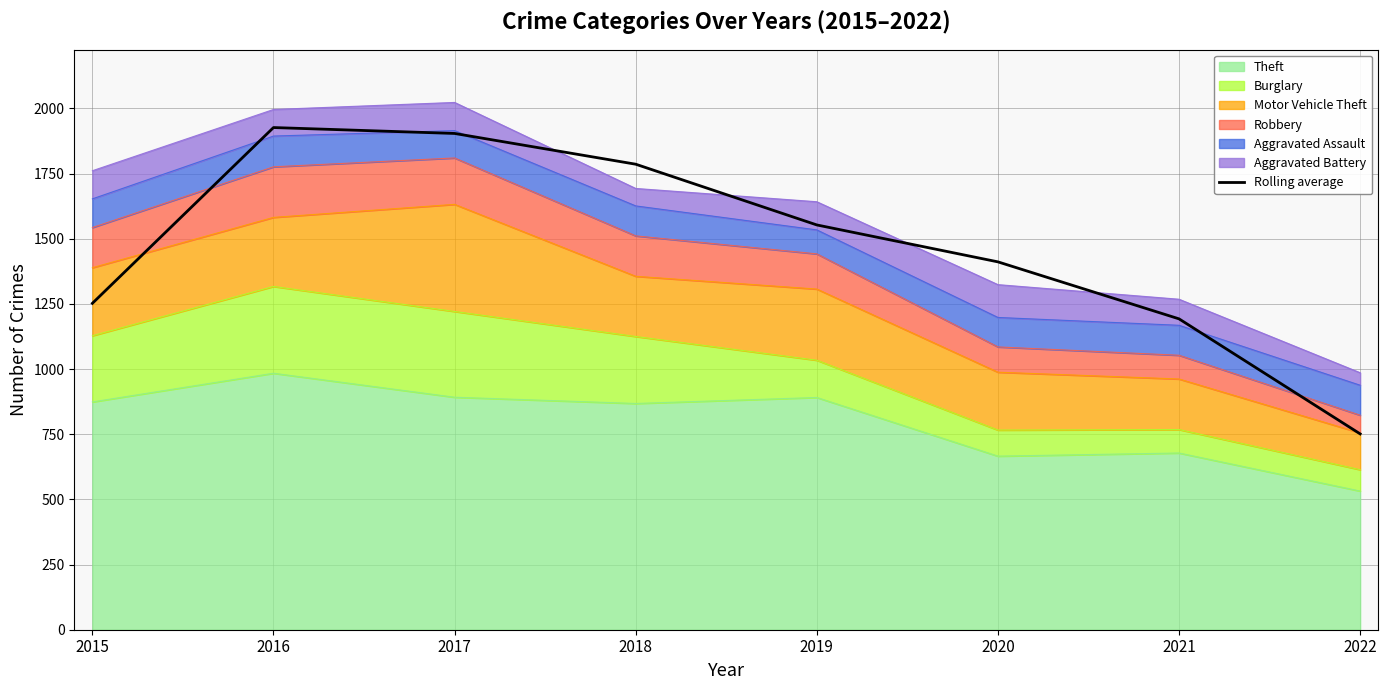

Rank the categories by value from lowest to highest.

2022, 2021, 2015, 2020, 2019, 2018, 2017, 2016